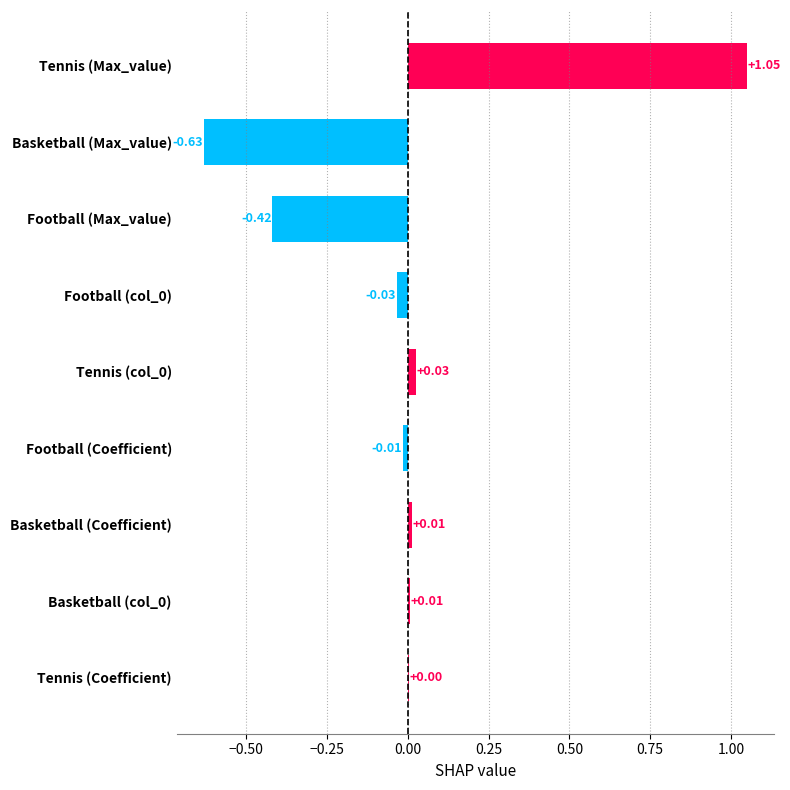

What is the change in value from Tennis (Max_value) to Football (Max_value)?

-1.5